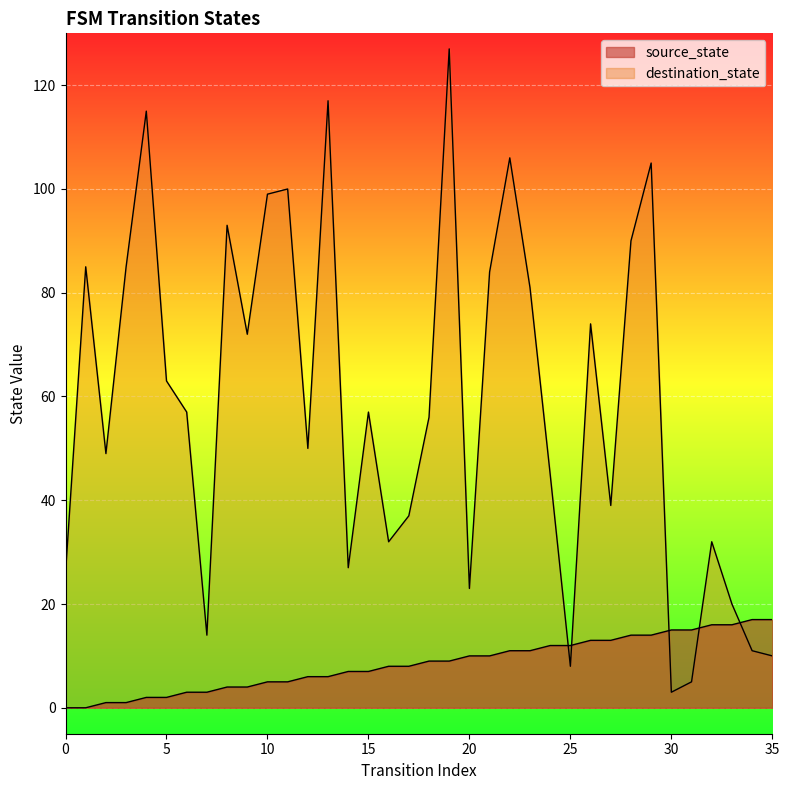

What is the sum of the destination_state values at 16 and 2?

81